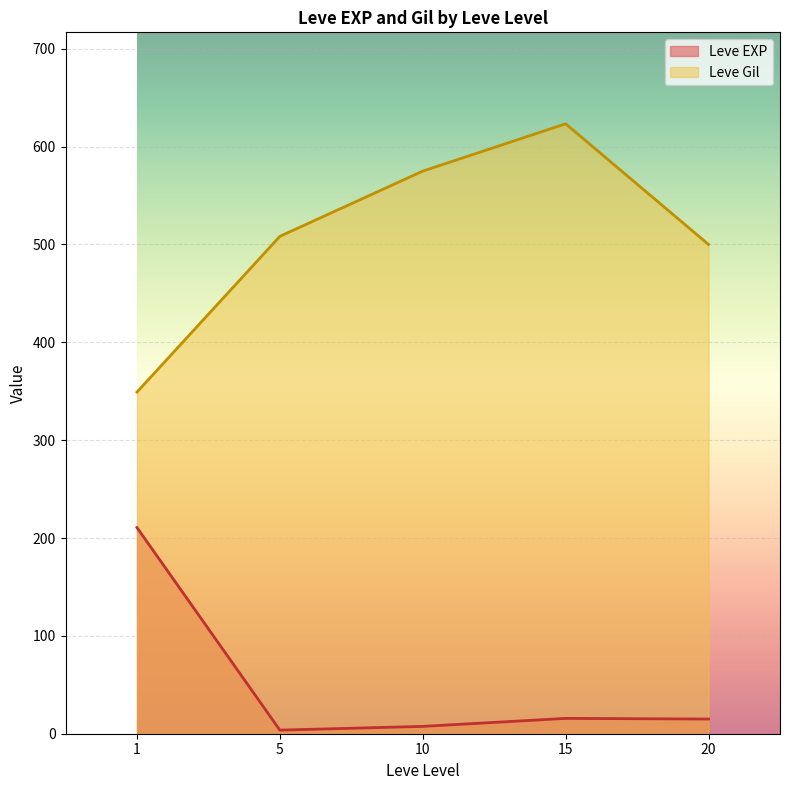

True or false: Leve Gil and Leve EXP intersect in this chart.

False